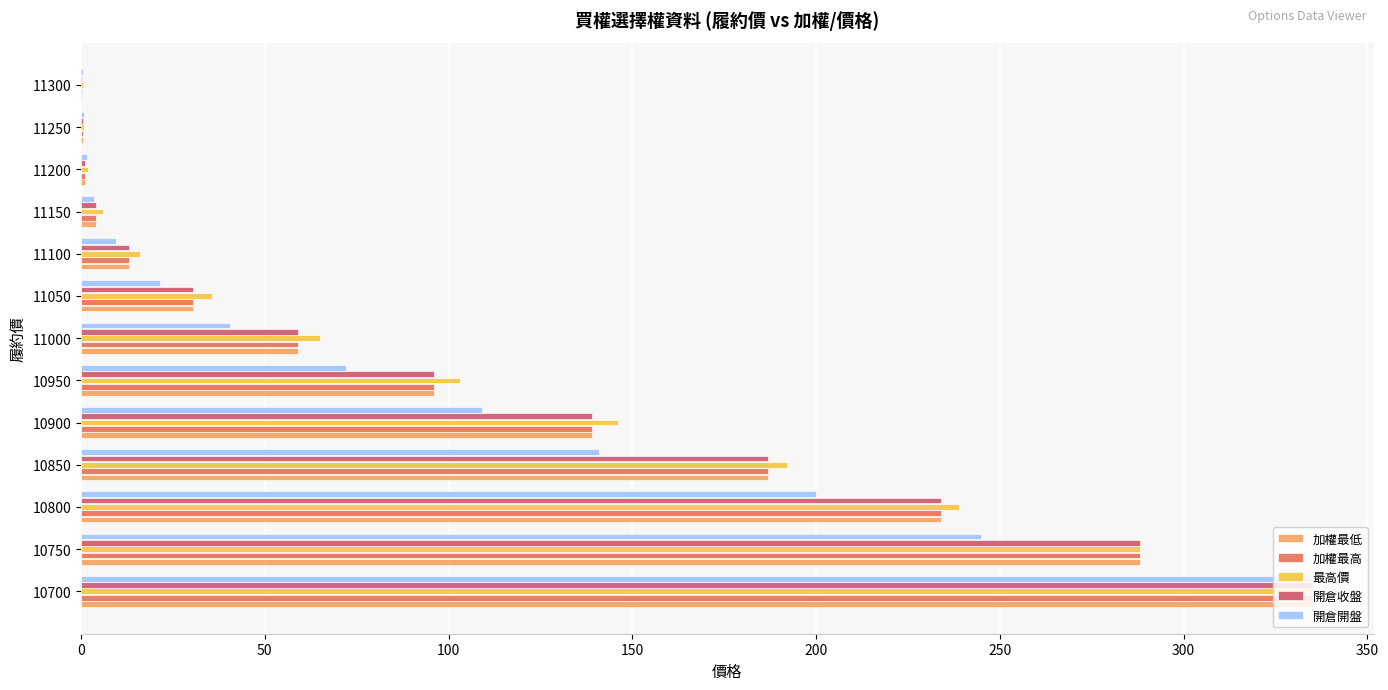

Between 10900 and 11150, which series saw the biggest shift?

最高價